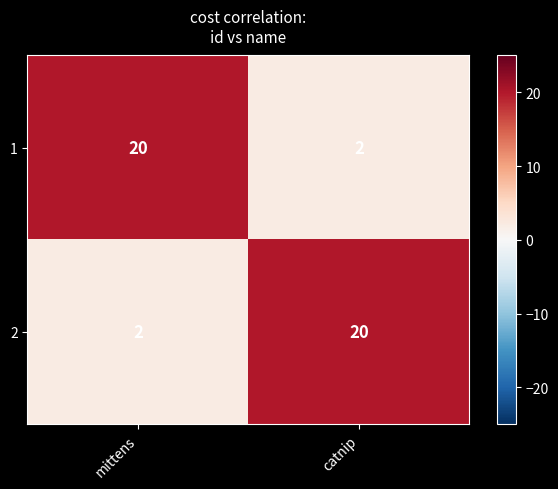

True or false: 2 has a value of 2 at mittens.

True